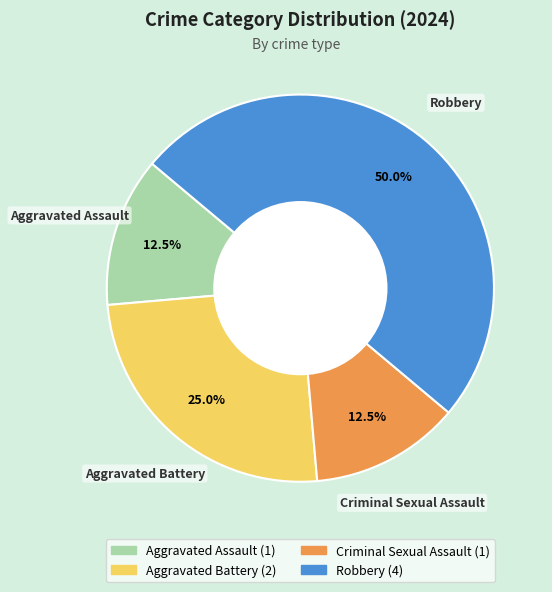

Combined, do Criminal Sexual Assault and Robbery account for over 50%?

Yes